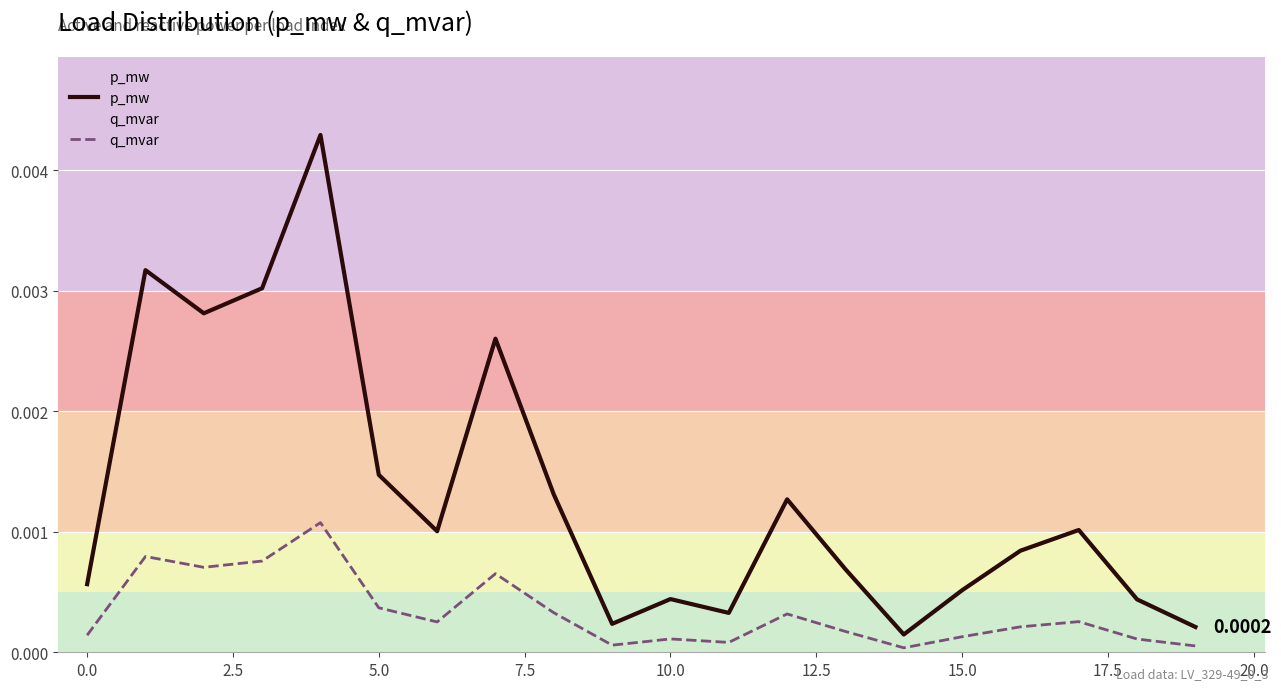

Rank the series by their maximum value, from highest to lowest.

p_mw, q_mvar